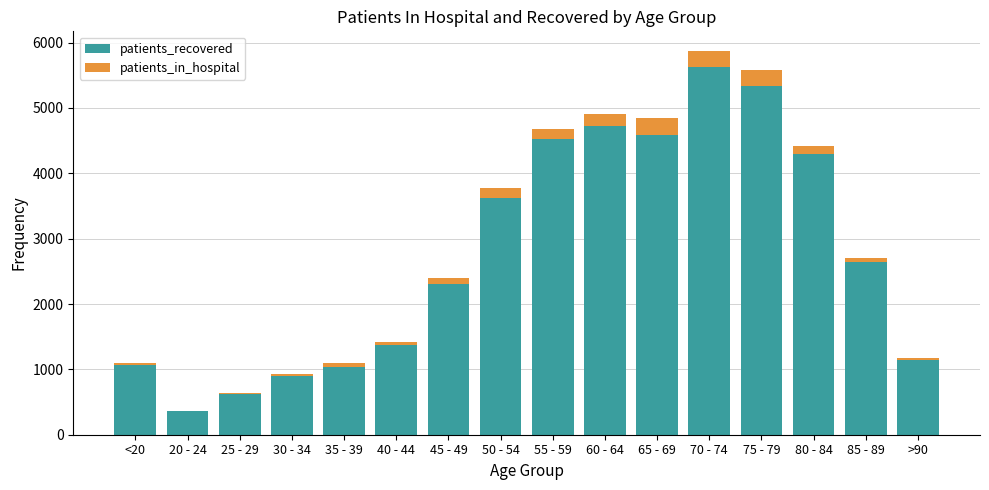

At which category is the sum across all series the highest?

70 - 74